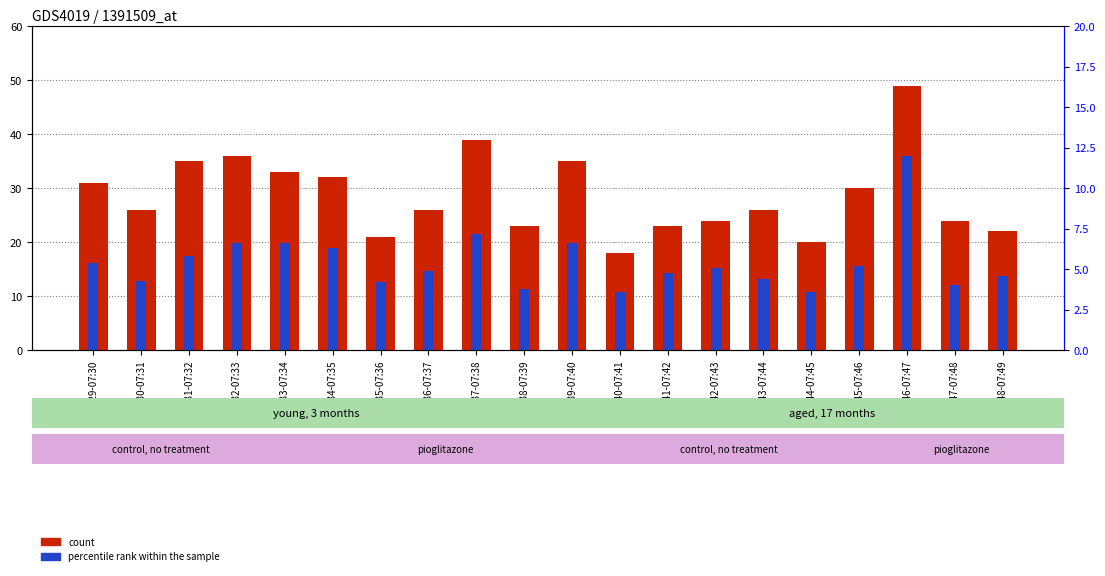

What is the total value across all series at 07:45-07:46?

35.2